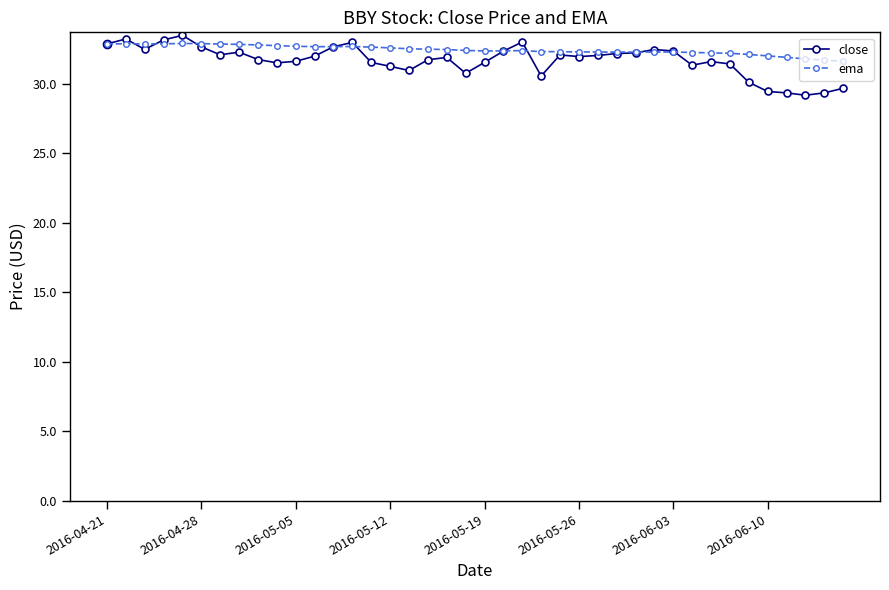

What is the value of the close point at the 35th from the left?

30.1